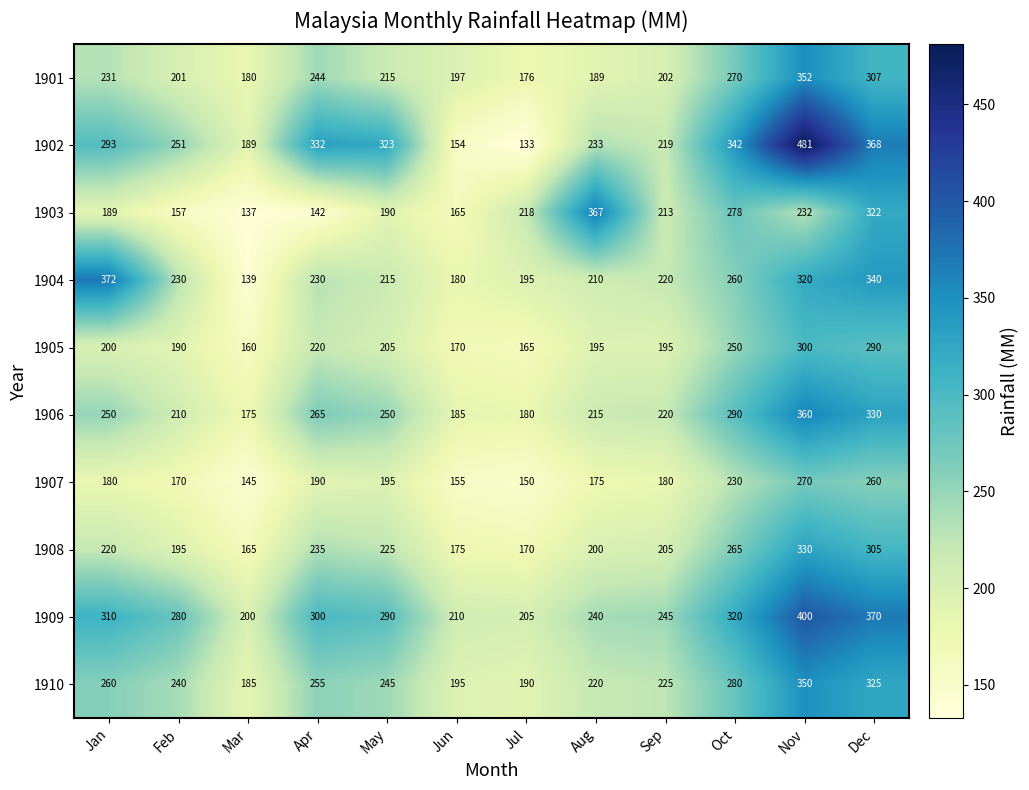

The value of 1906 at Sep is 220. True or false?

True